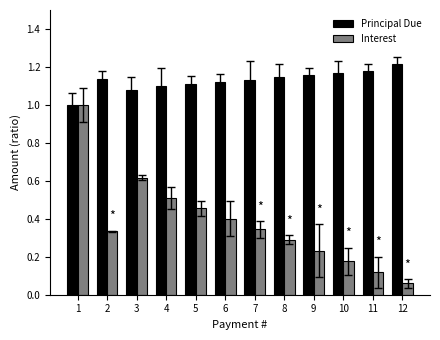

What is the total value across all series at 1?

2.0